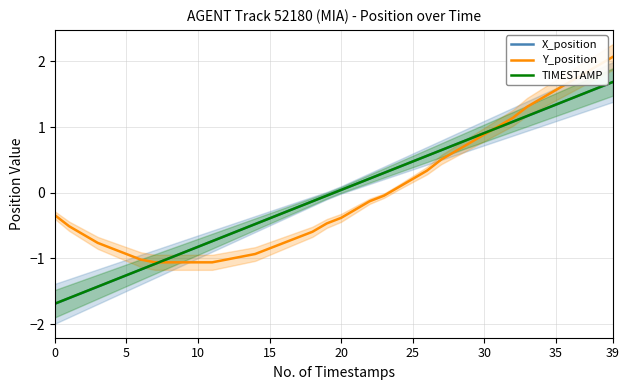

How many lines are shown in the chart?

3